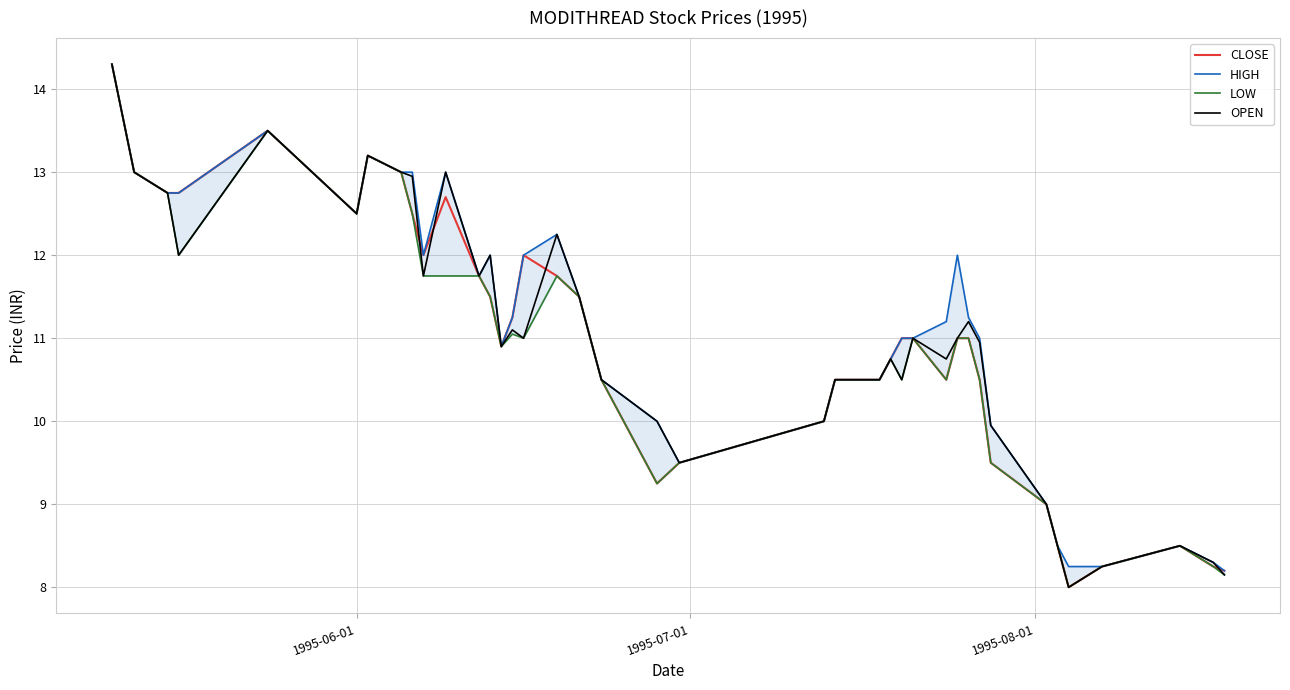

What is the lowest value of the CLOSE series?

8.0